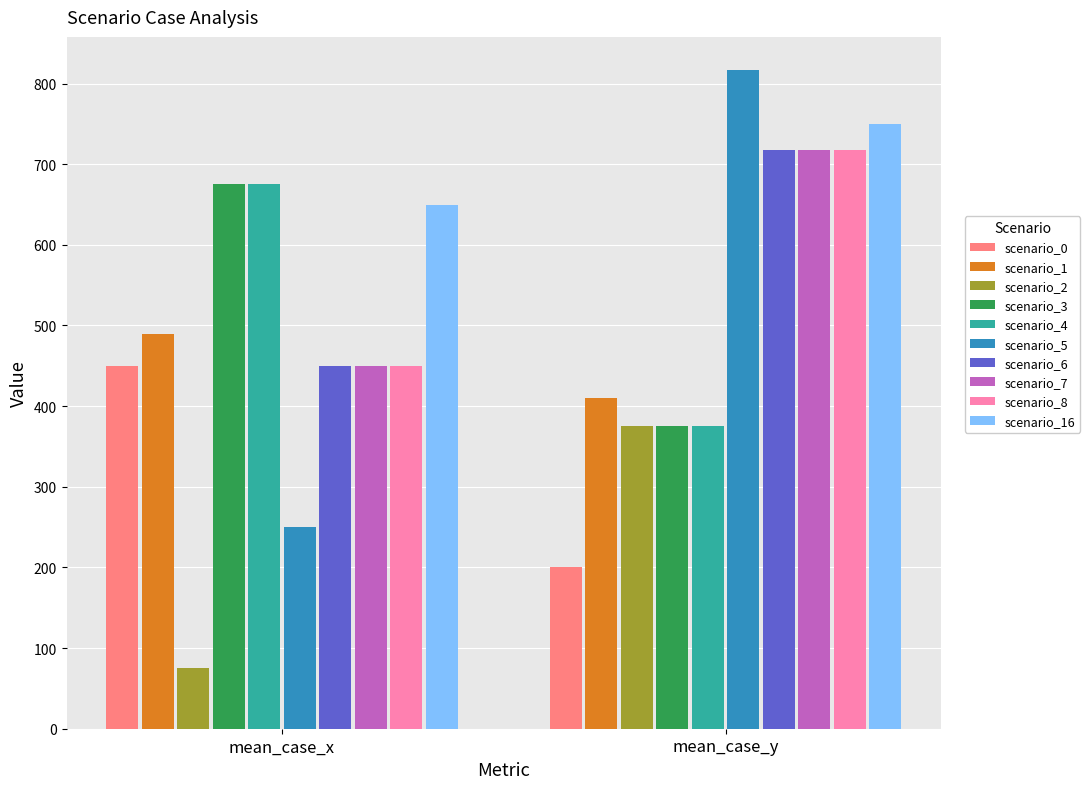

Is the value of scenario_4 at mean_case_y greater than the value of scenario_7 at mean_case_x?

No